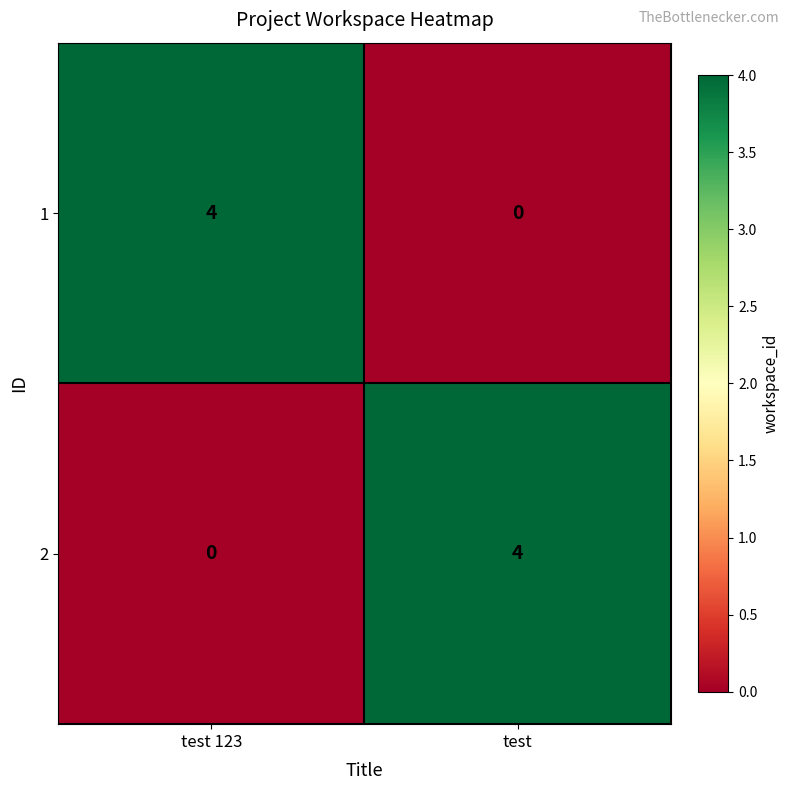

How many positive values does the 2 series have?

1